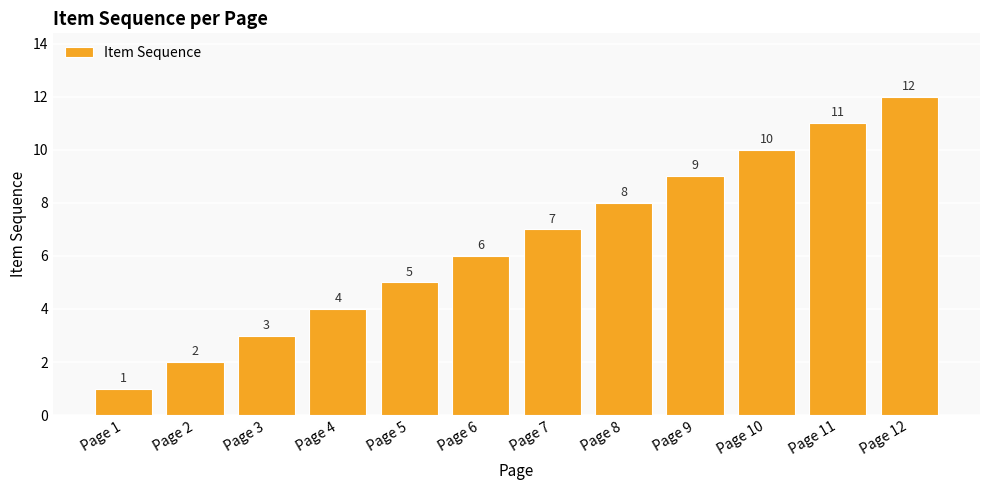

What is the minimum value shown in the chart?

1